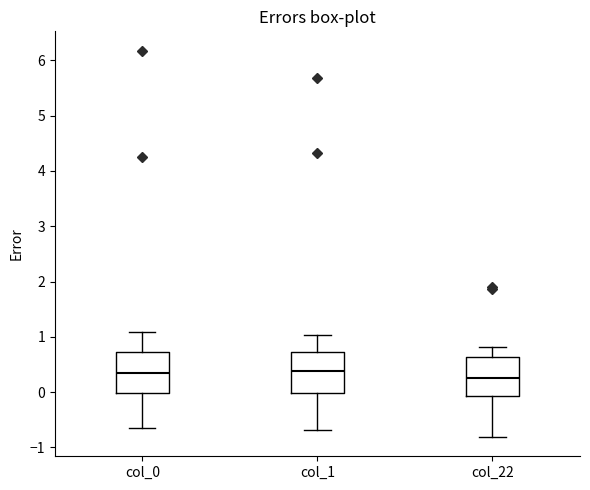

Reading left to right, read every box against the y-axis: the position of its median line, the range the box covers, and the ends of its whiskers. The values are not printed on the chart, so give them approximately, as read against the axis.

col_0: median 0.3, box 0.0 to 0.7, whiskers -0.7 to 1.1
col_1: median 0.4, box 0.0 to 0.7, whiskers -0.7 to 1.0
col_22: median 0.3, box -0.1 to 0.6, whiskers -0.8 to 0.8